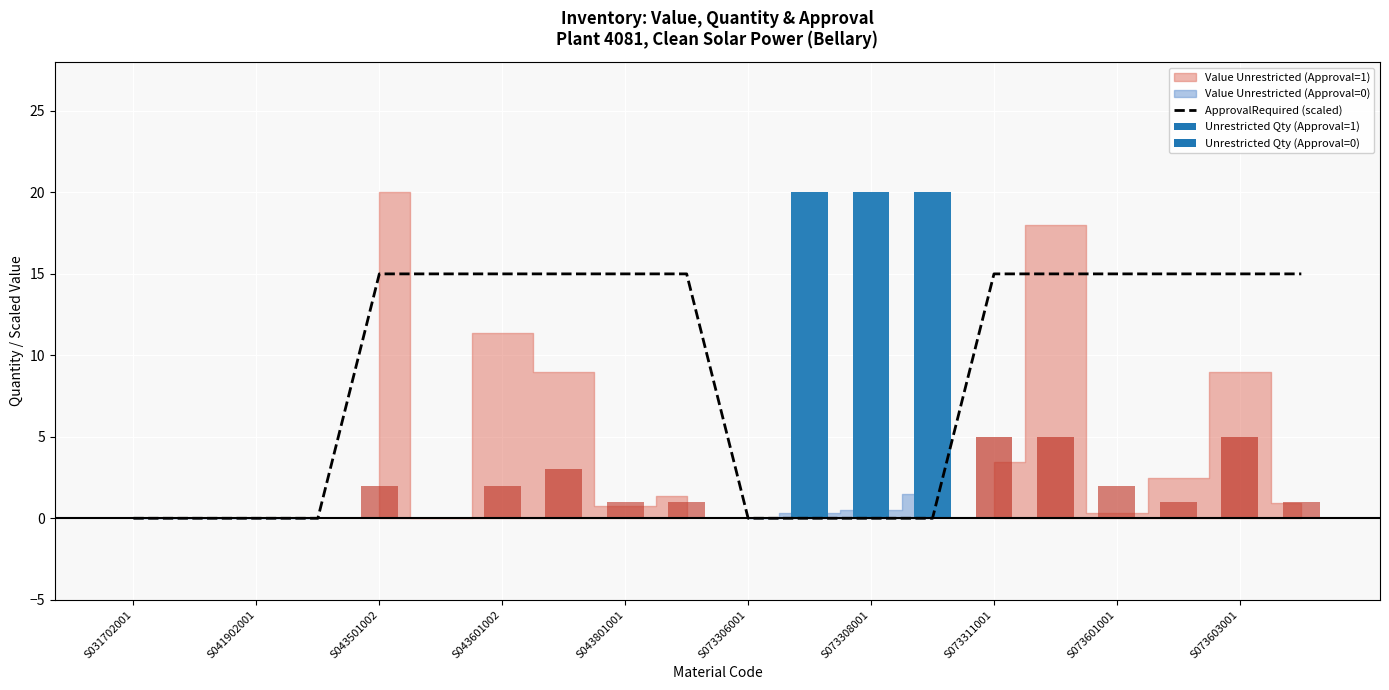

What is the difference between the second highest and second lowest values?

15